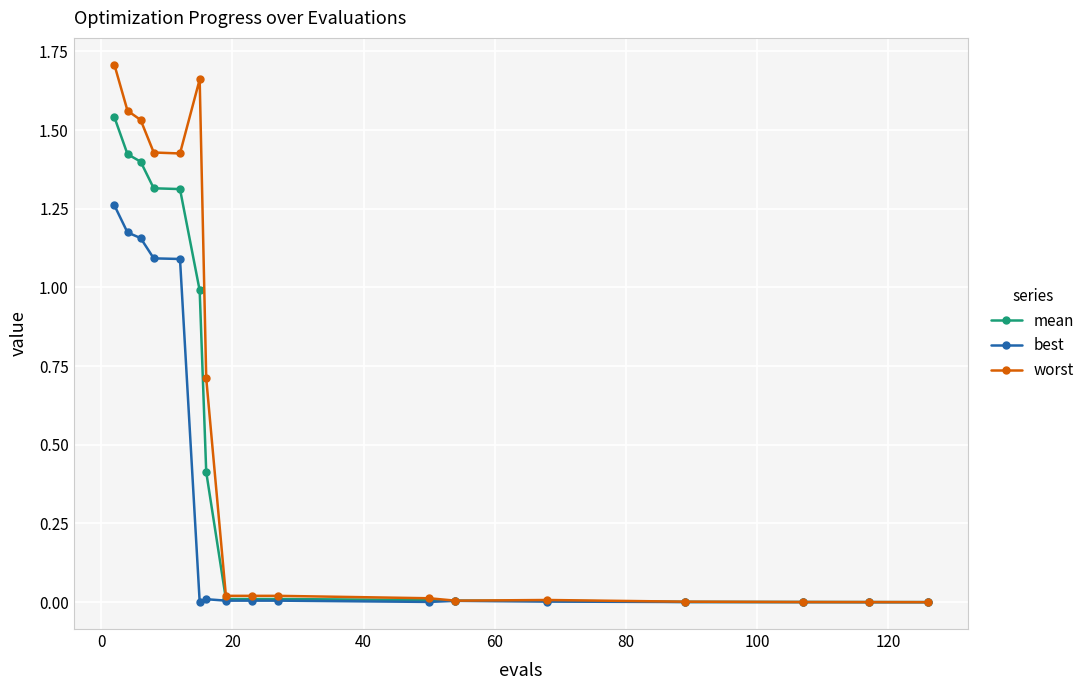

What is the sum of all worst values?

10.1